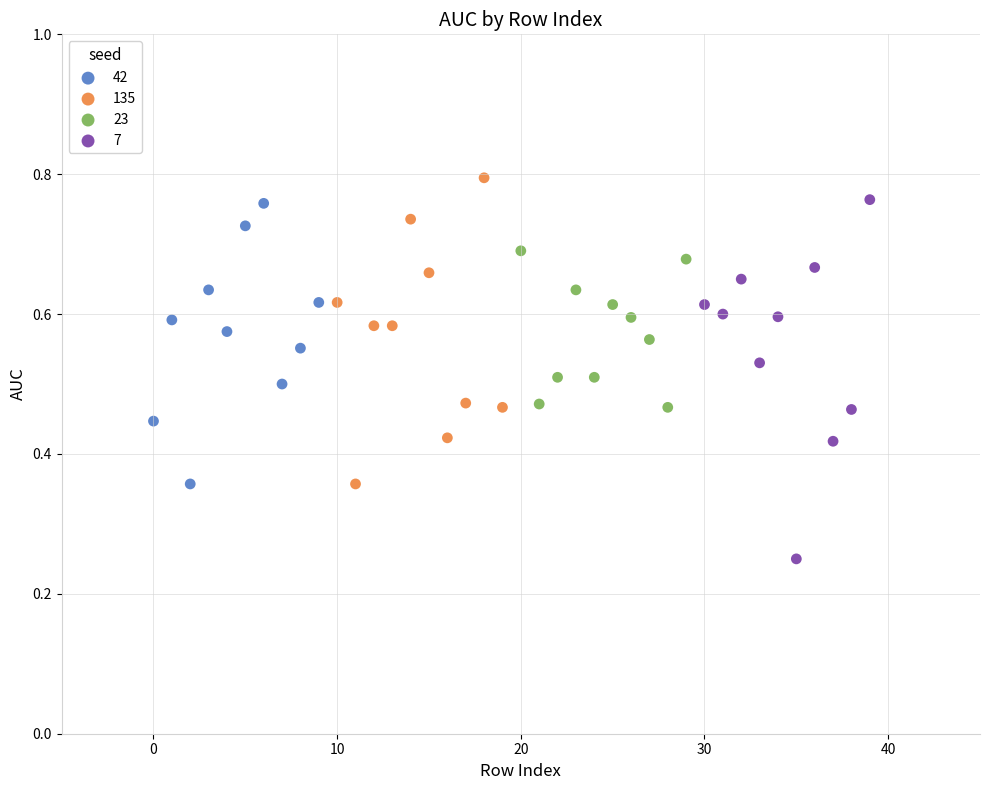

Which series has the largest Y range (max minus min)?

7